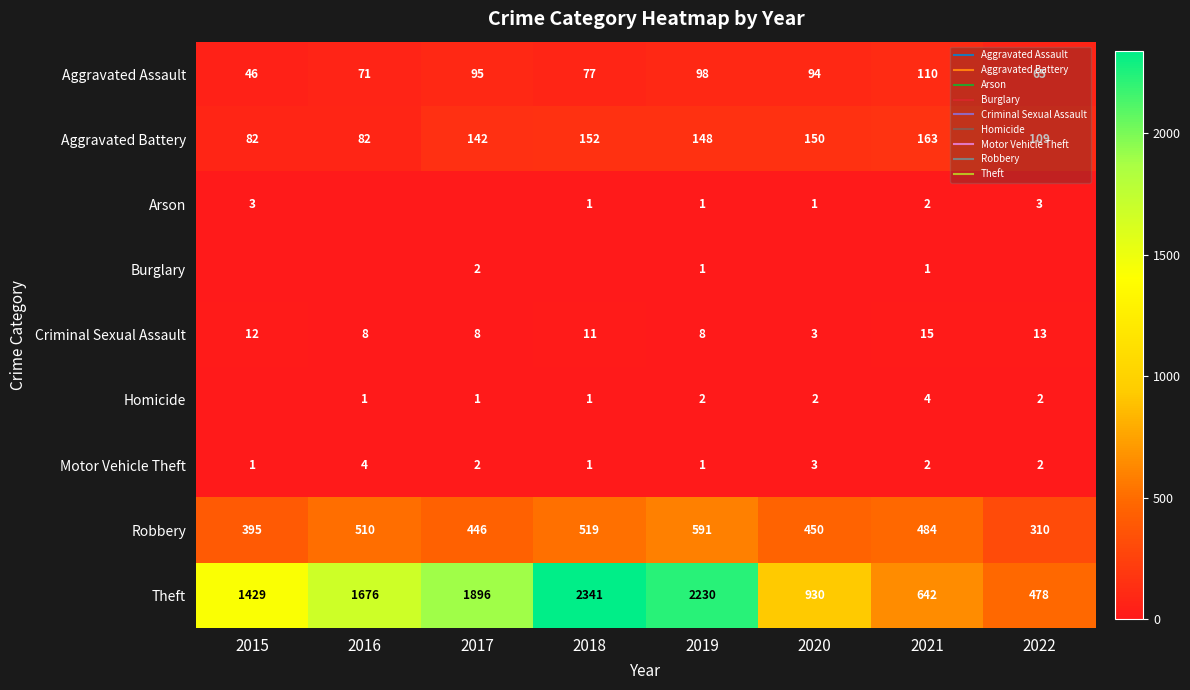

How many distinct data groups are displayed?

9